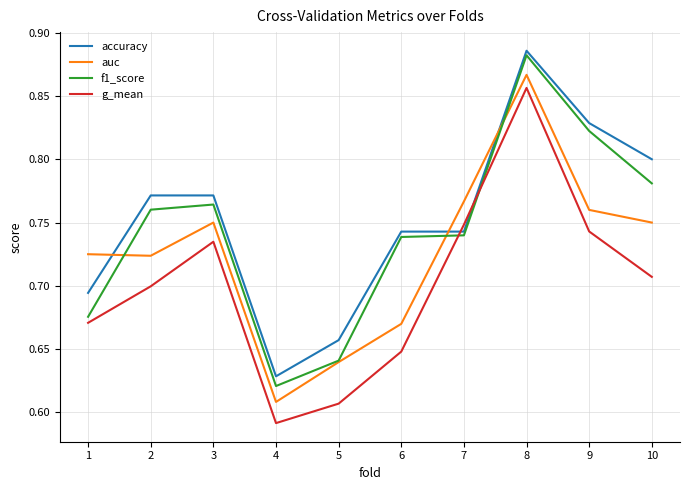

Count the g_mean values in the range 0 to 1.

10